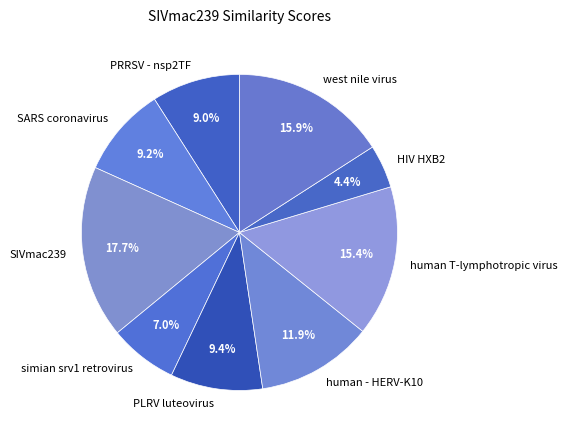

Count the number of slices in the pie.

9